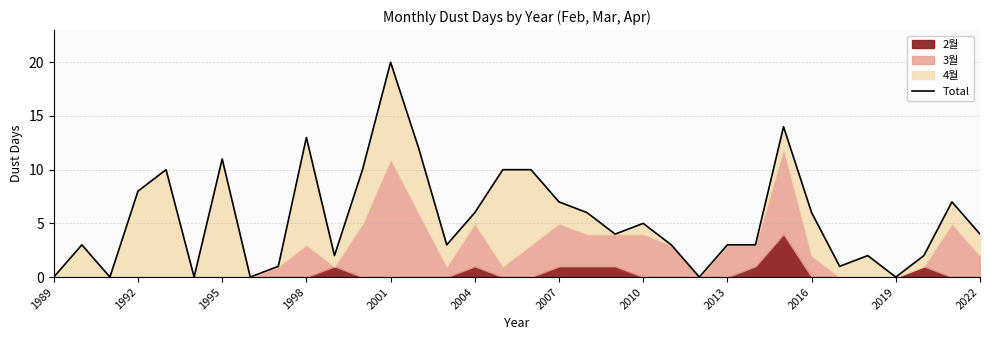

Which category has the lowest value across all series?

1989